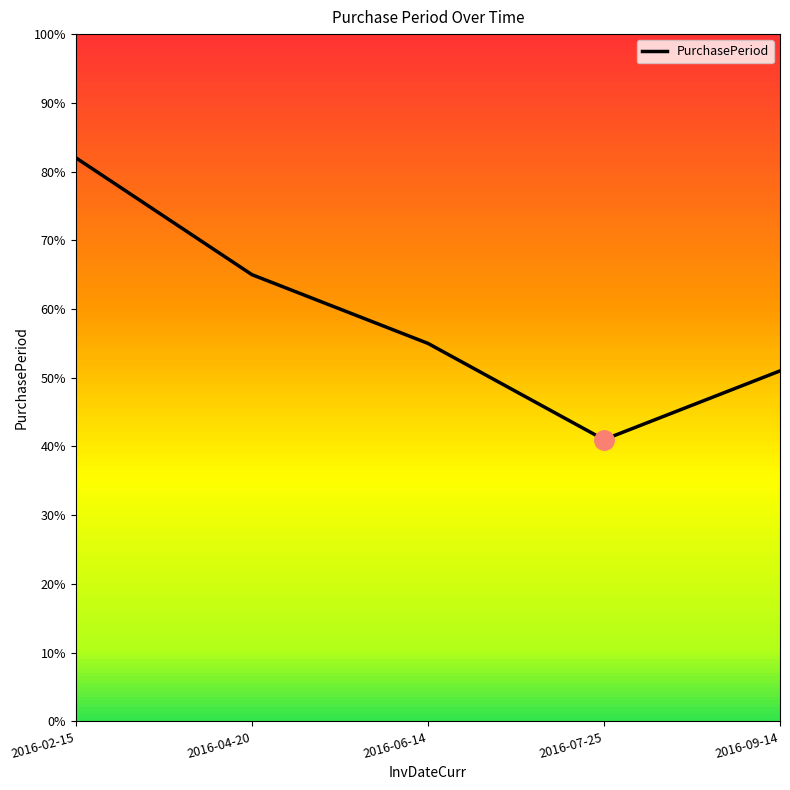

Which label corresponds to the largest value in the chart?

2016-02-15